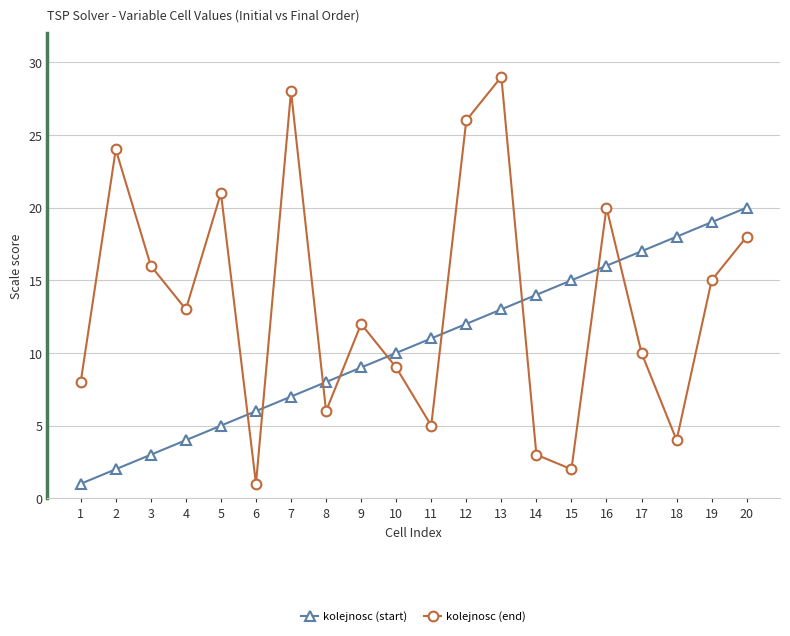

What is the value of the kolejnosc (end) point at the 8th from the left?

6